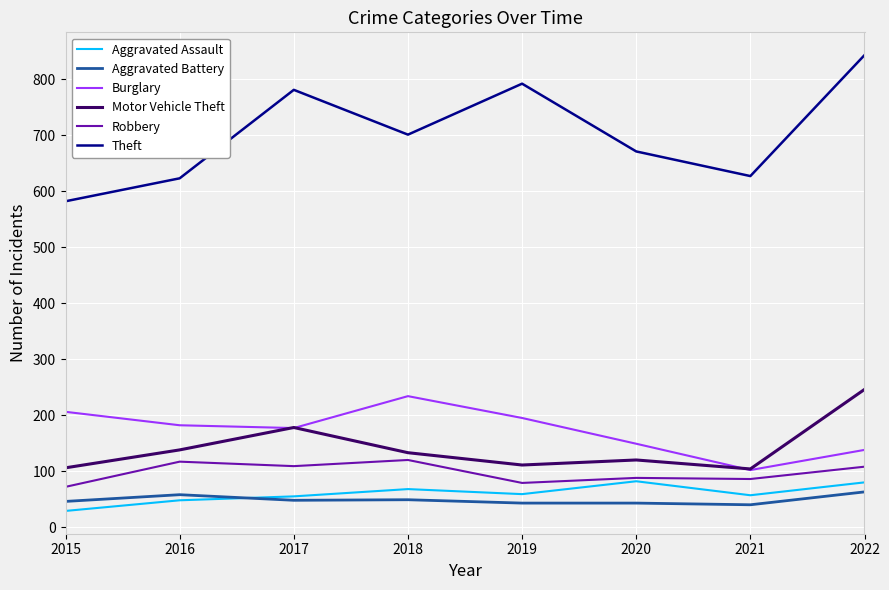

What is the sum of all Motor Vehicle Theft values?

1136